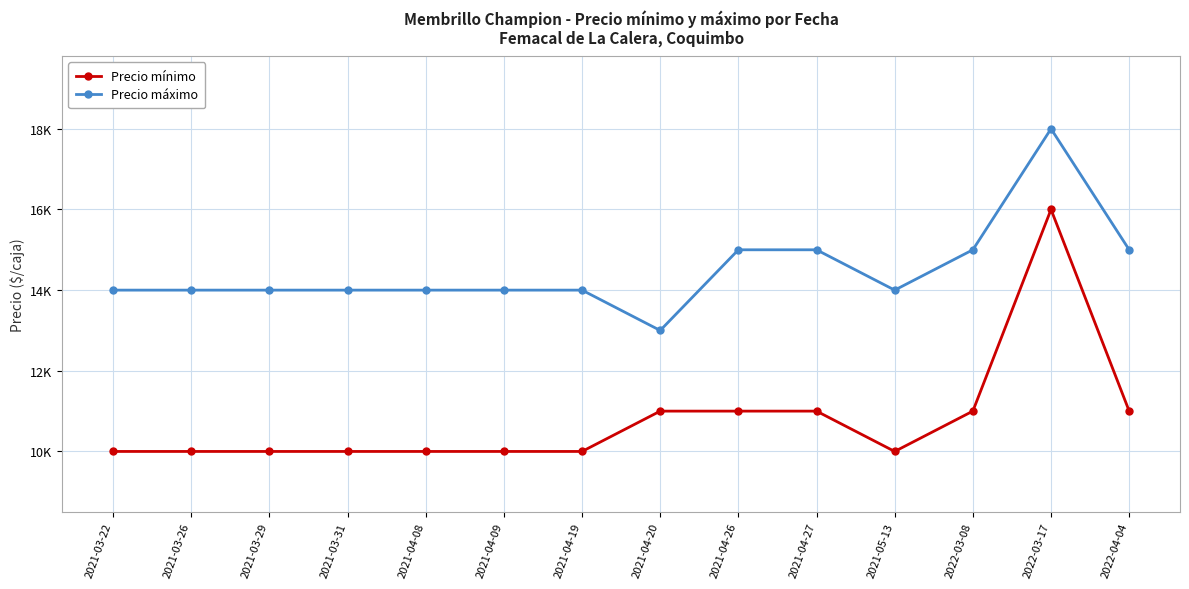

True or false: Precio máximo has more than 0 points higher than both neighbors.

True